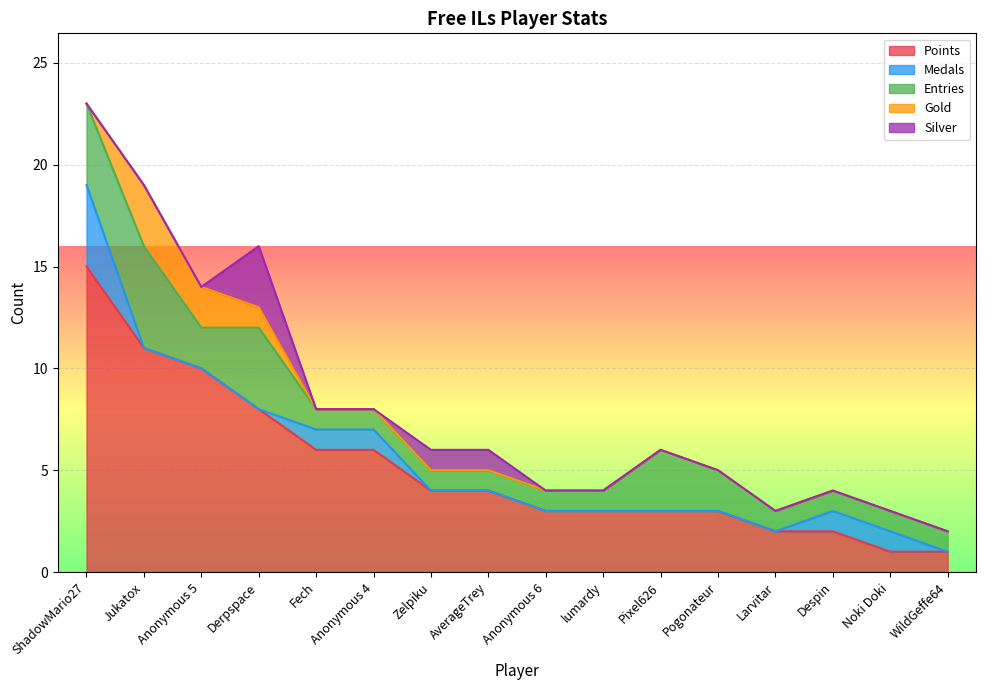

Which series has the largest total across all categories?

Points